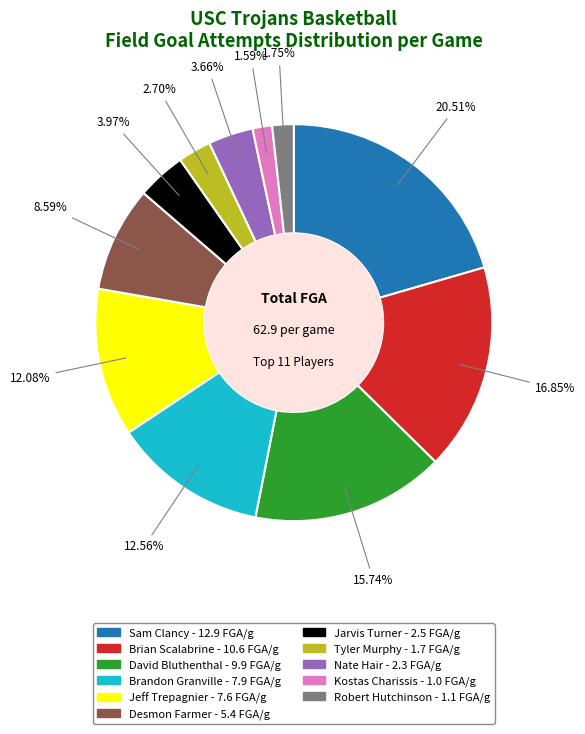

How many segments does this pie chart have?

11